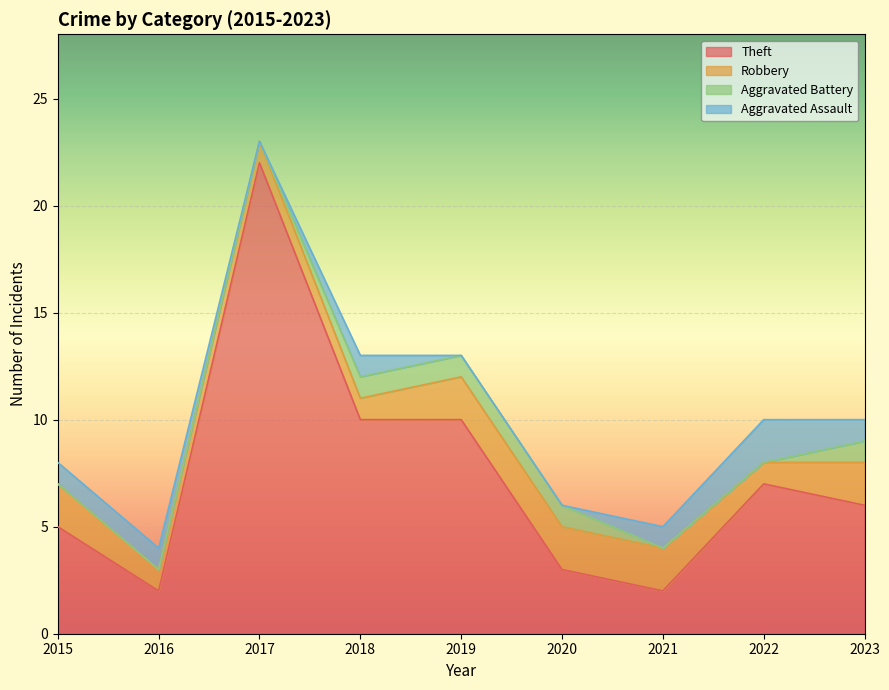

True or false: Theft and Robbery intersect in this chart.

False